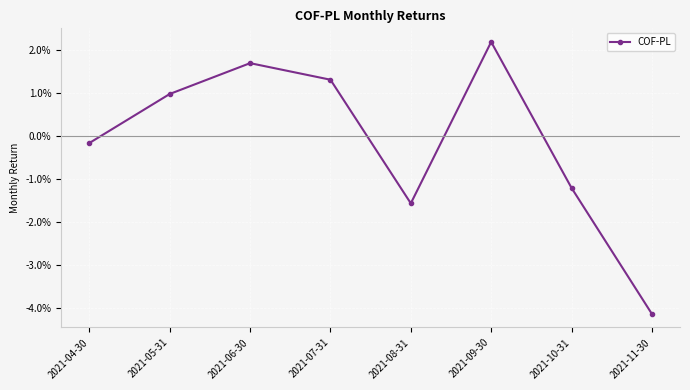

Is this an area chart (filled region under the line)?

No